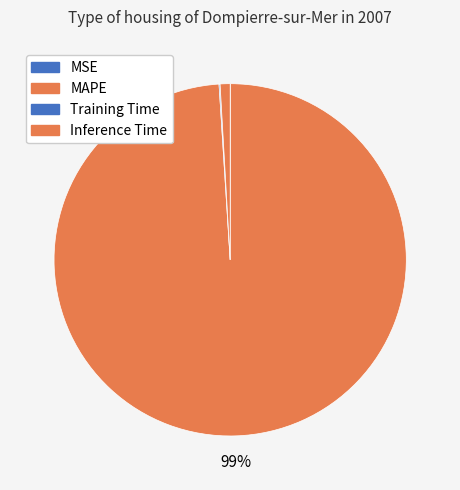

Count the number of slices in the pie.

5